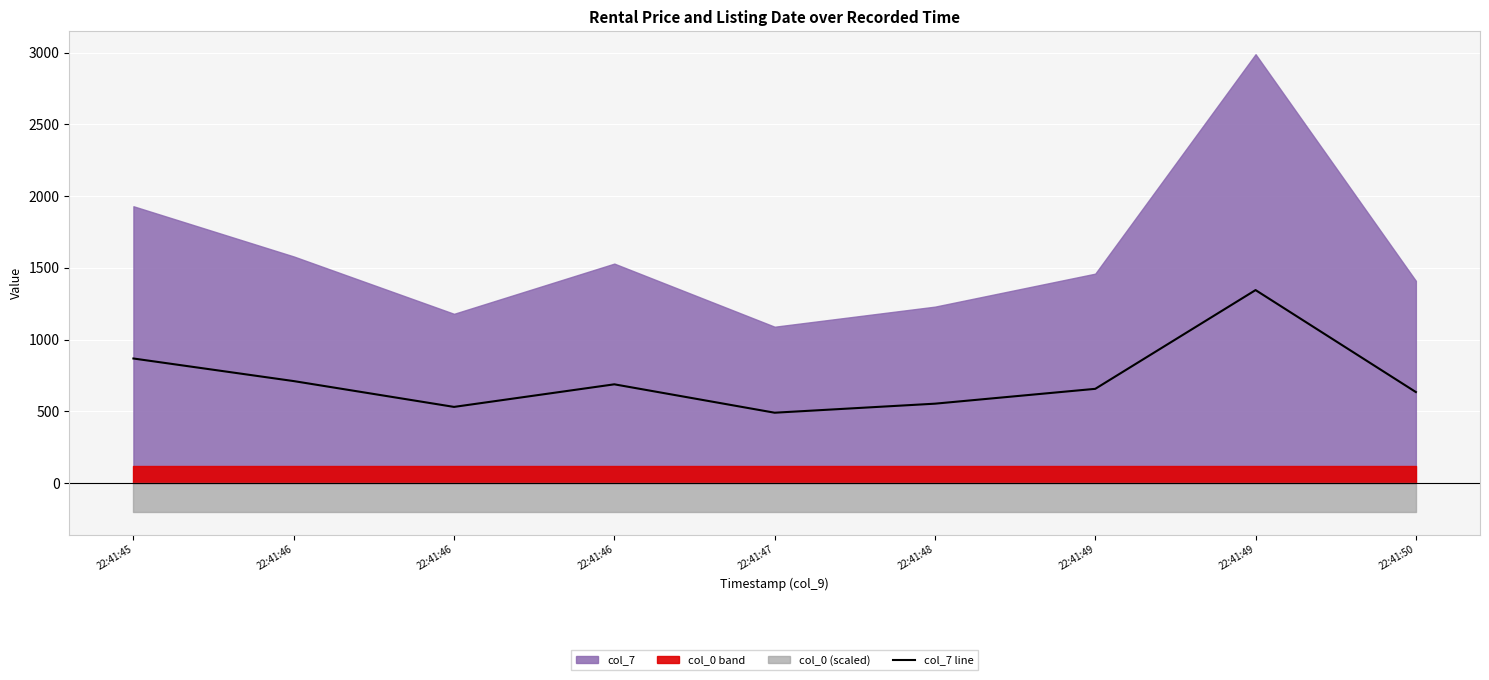

What is the change in value from 22:41:47 to 22:41:49?

+855.0